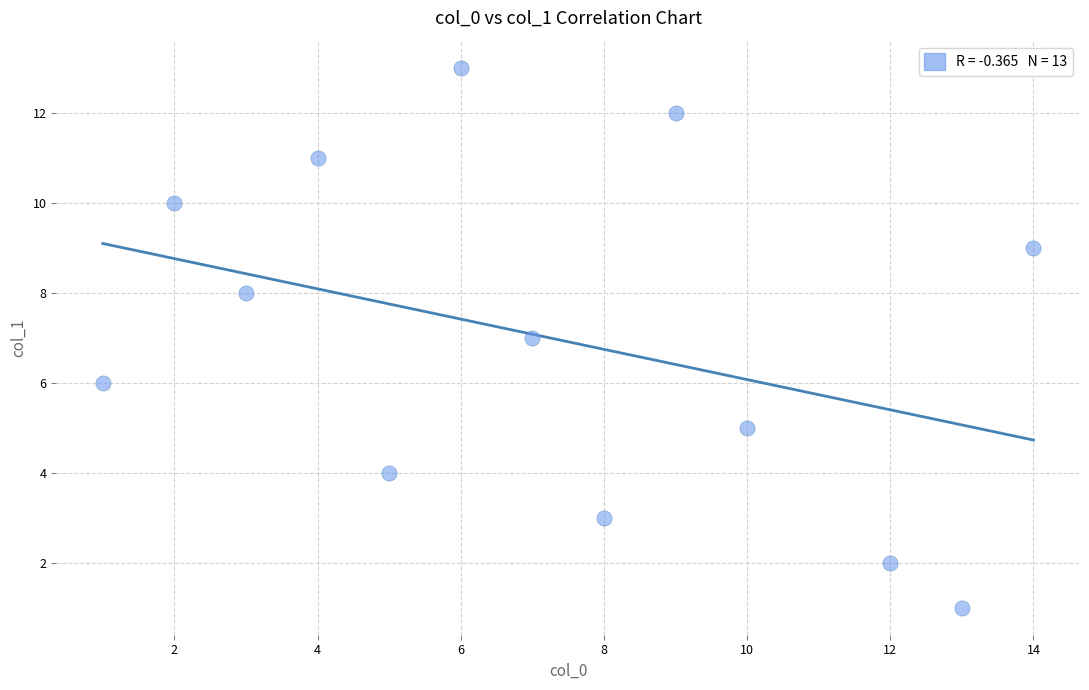

What is the range of X values (max minus min)?

13